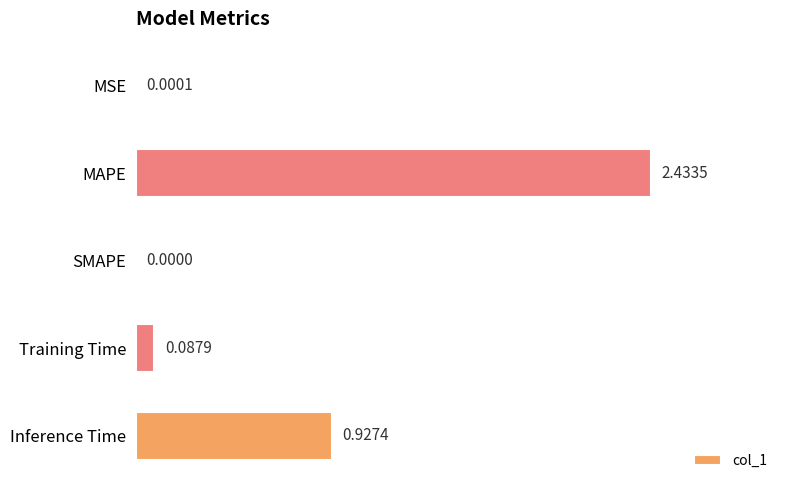

What is the sum of the values at Training Time and Inference Time?

1.0